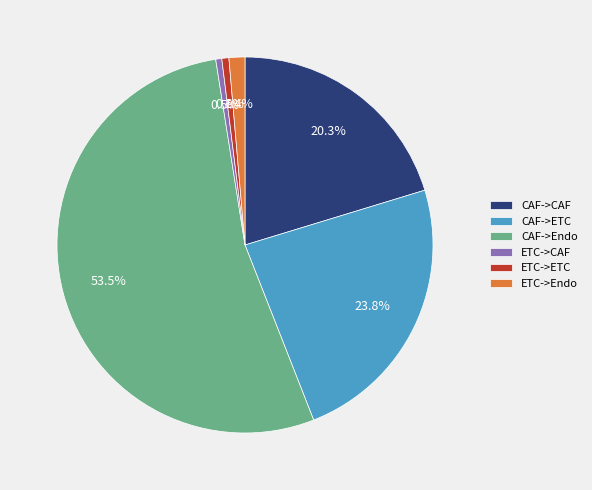

To the nearest percent, what portion does CAF->CAF represent?

20%